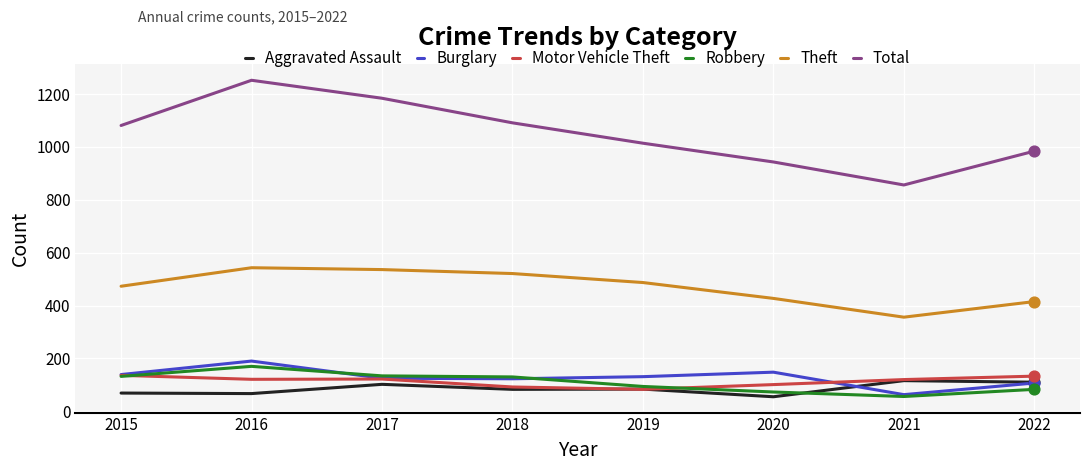

Which series has the largest total across all categories?

Total